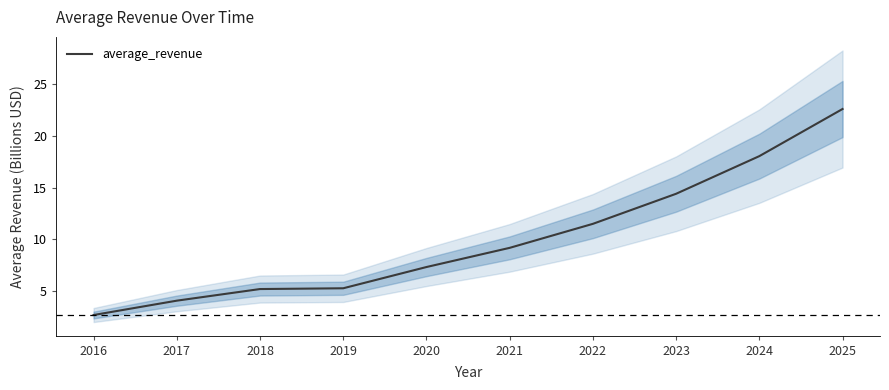

How many values are below 9?

5